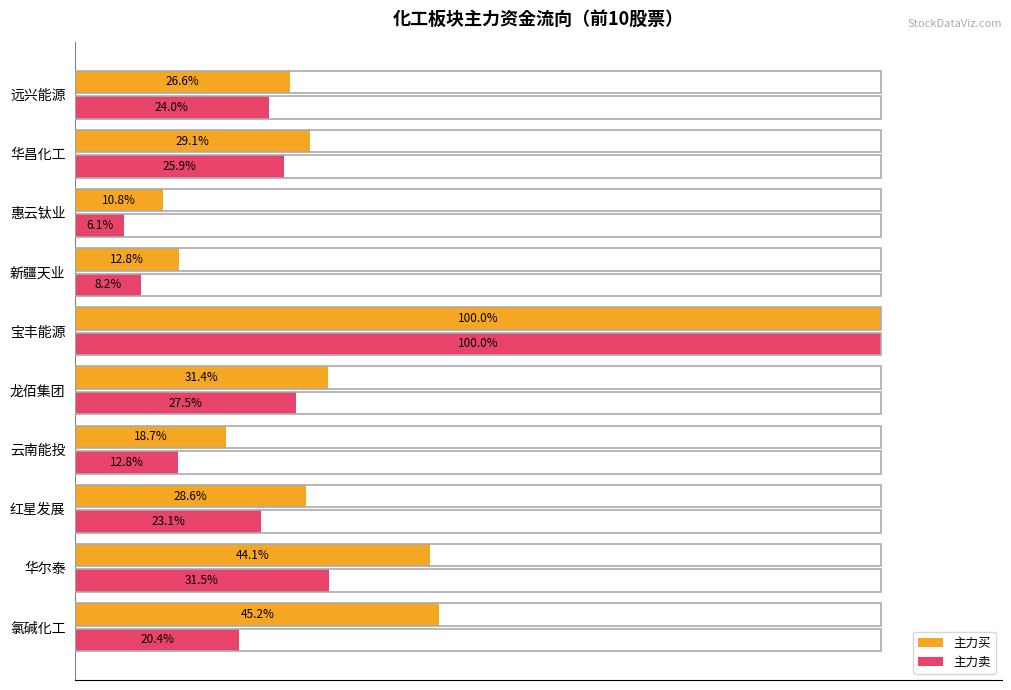

Which category has the highest value in the 主力买 series?

宝丰能源